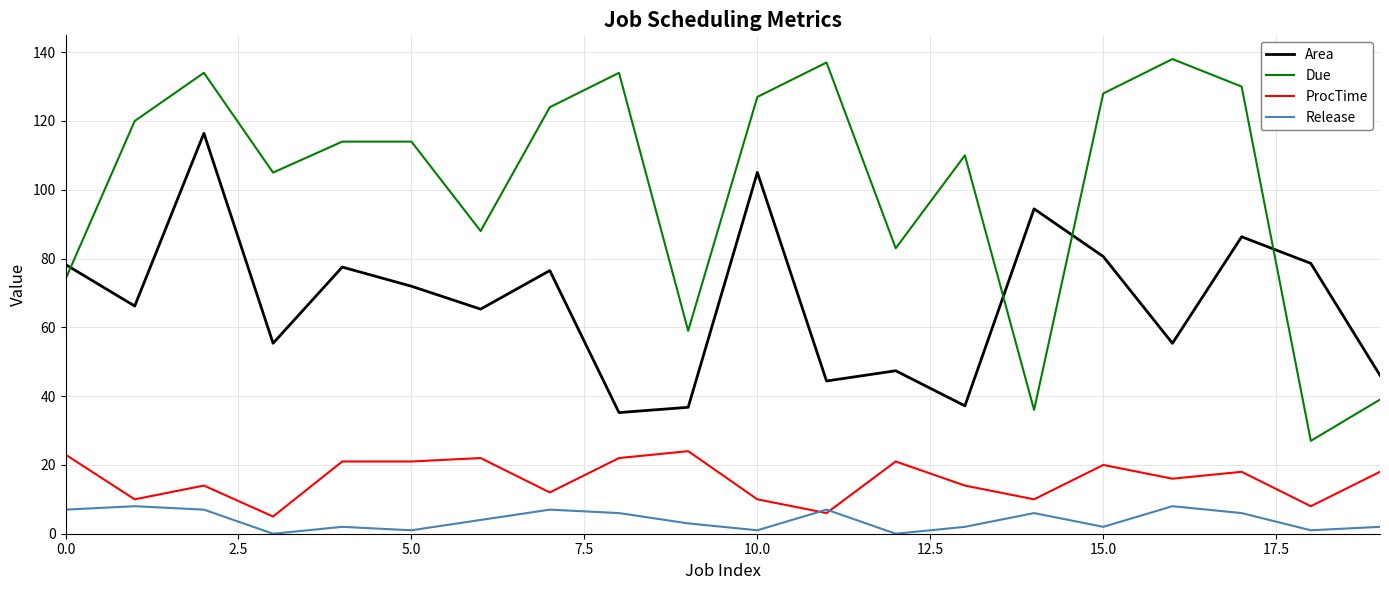

Which series has the largest range (max minus min)?

Due